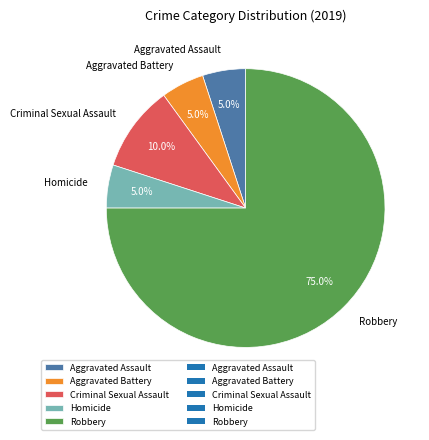

True or false: Criminal Sexual Assault accounts for 2% of the total.

False